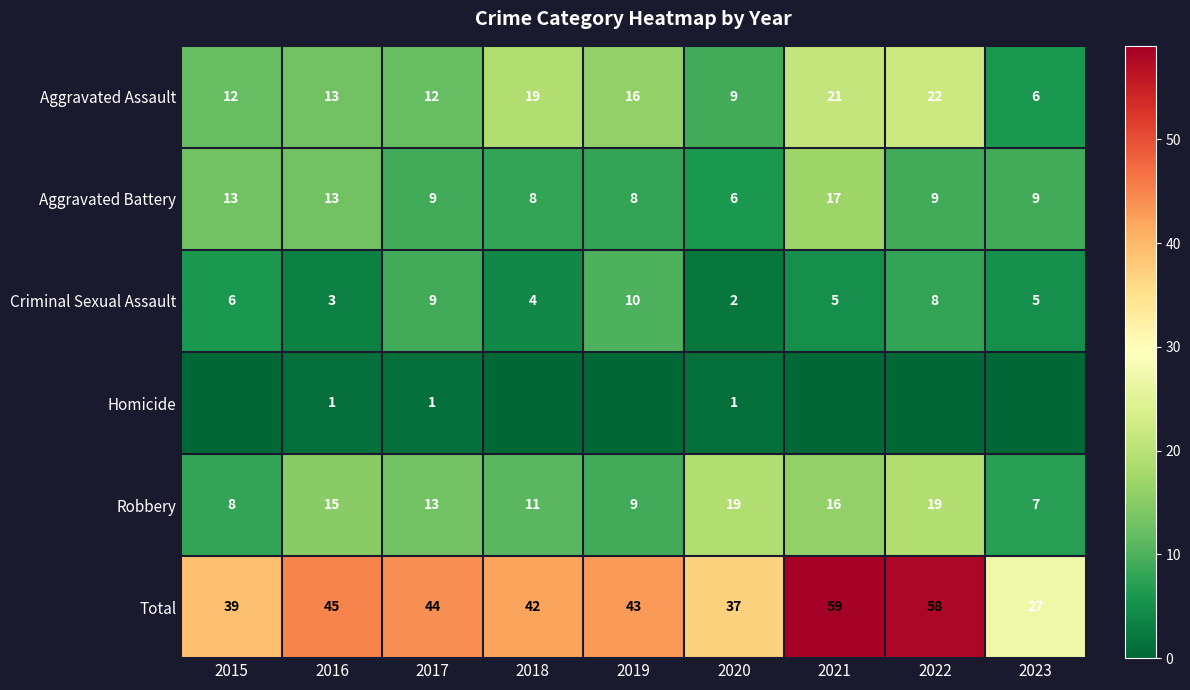

True or false: Aggravated Assault has a value of 8 at 2015.

False